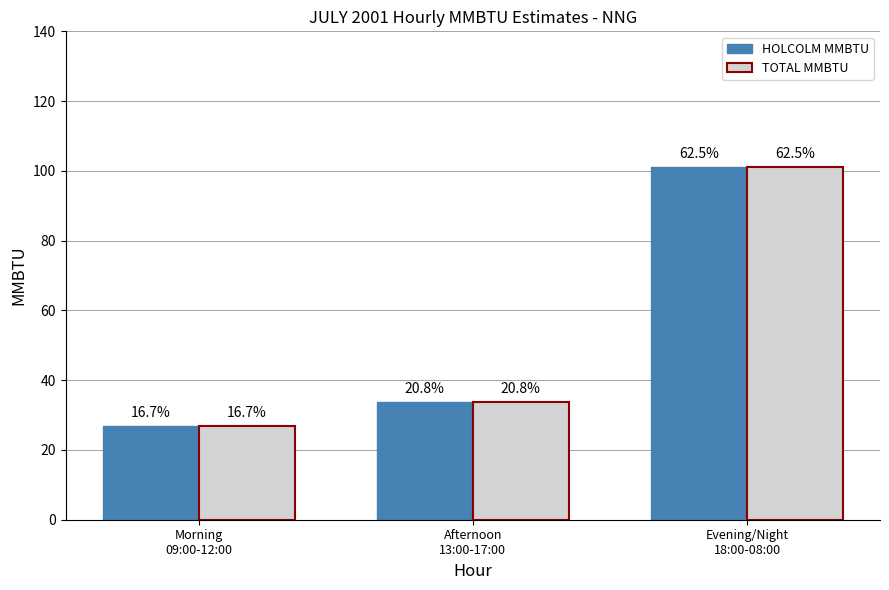

Reading right to left, transcribe all the data shown in this chart.

HOLCOLM MMBTU: Evening/Night
18:00-08:00=101.2	Afternoon
13:00-17:00=33.8	Morning
09:00-12:00=27.0
TOTAL MMBTU: Evening/Night
18:00-08:00=101.2	Afternoon
13:00-17:00=33.8	Morning
09:00-12:00=27.0